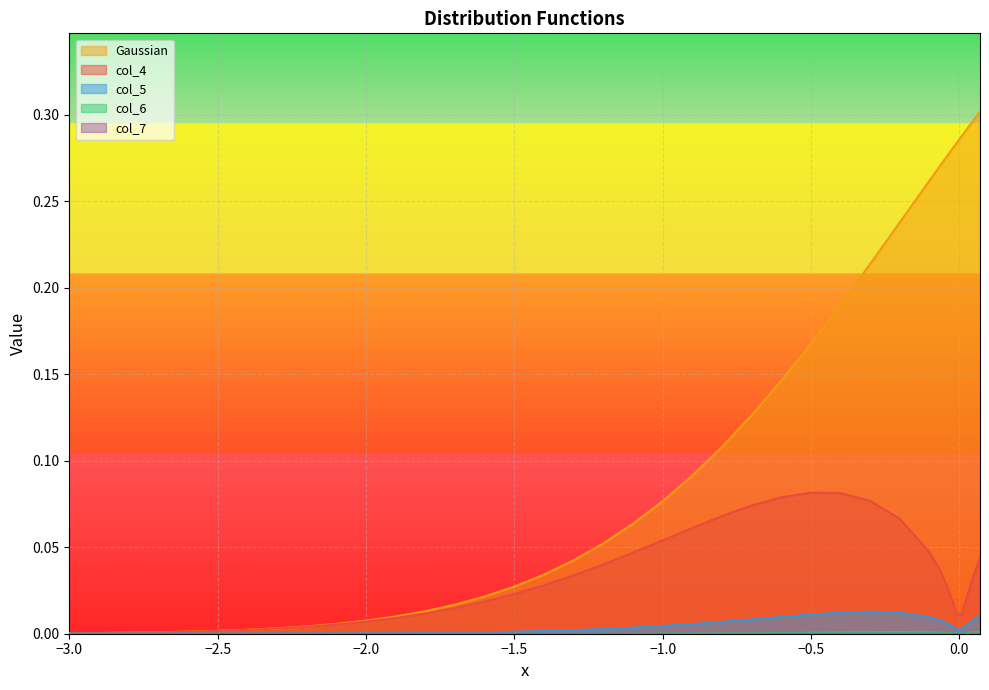

Which series has the largest total across all categories?

Gaussian